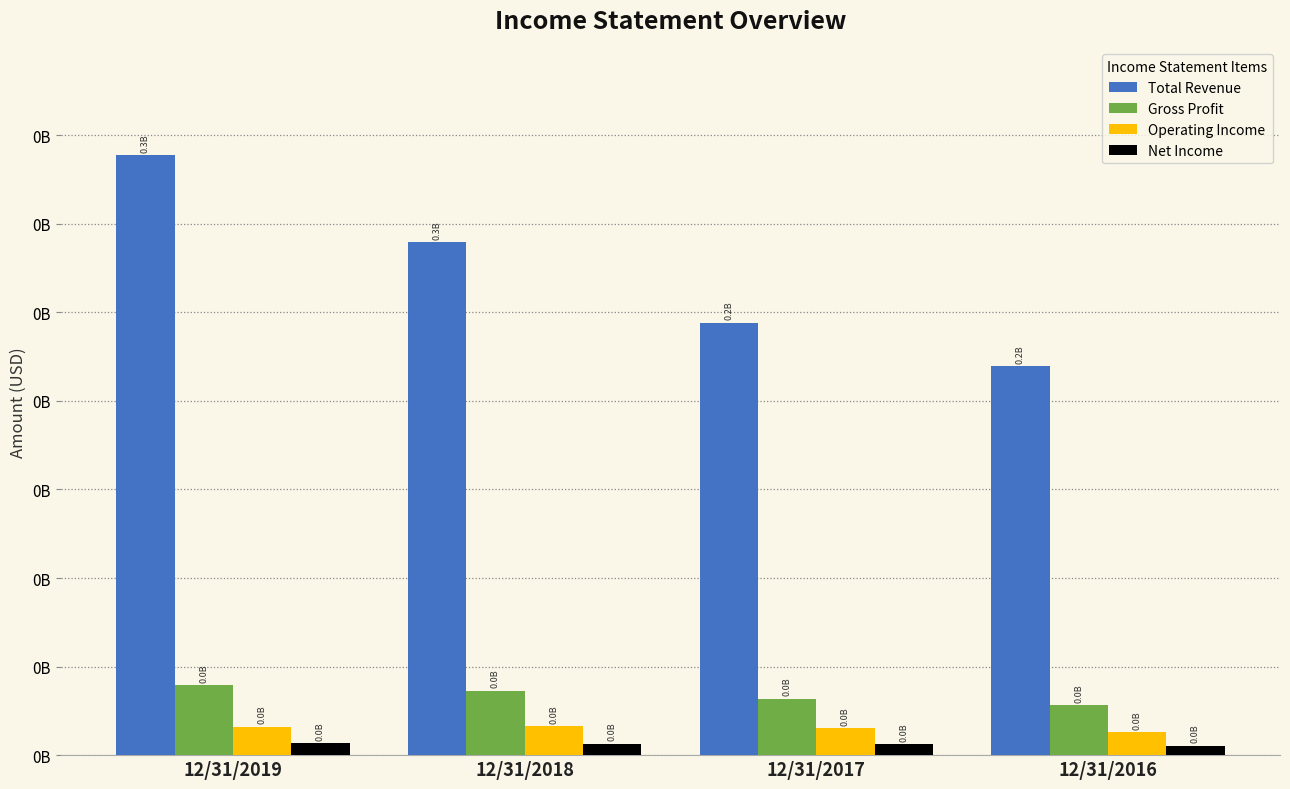

Which series has the largest total across all categories?

Total Revenue